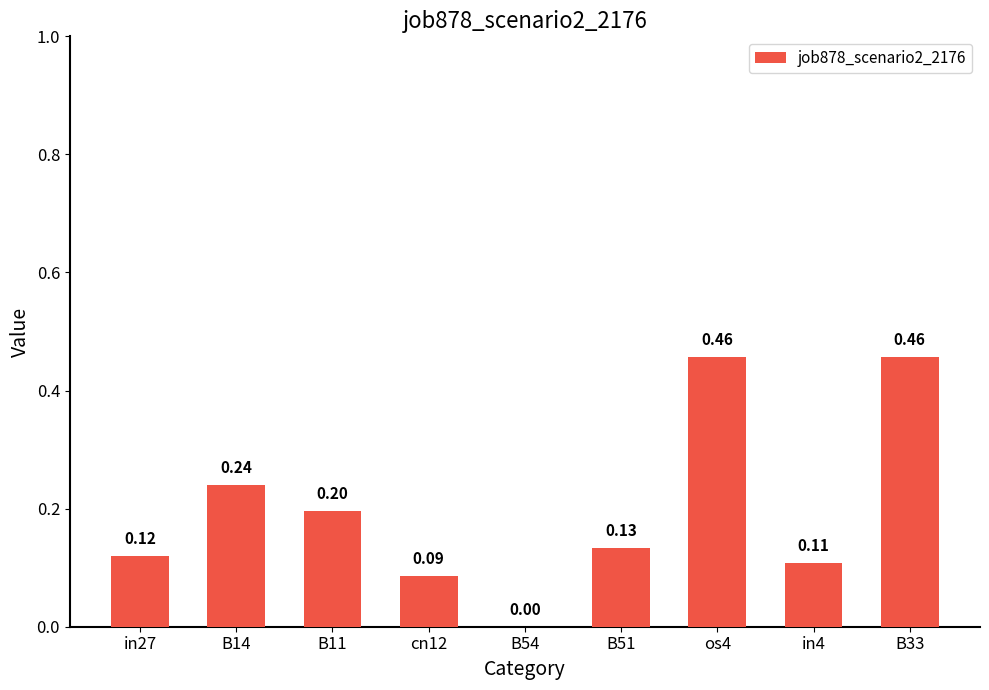

True or false: the data shows 0.2 at B54.

False